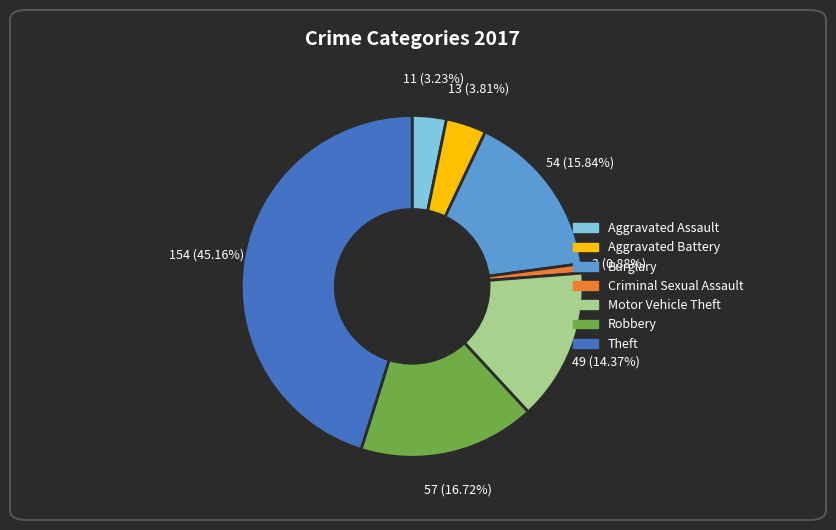

Which has a higher value, Aggravated Battery or Criminal Sexual Assault?

Aggravated Battery